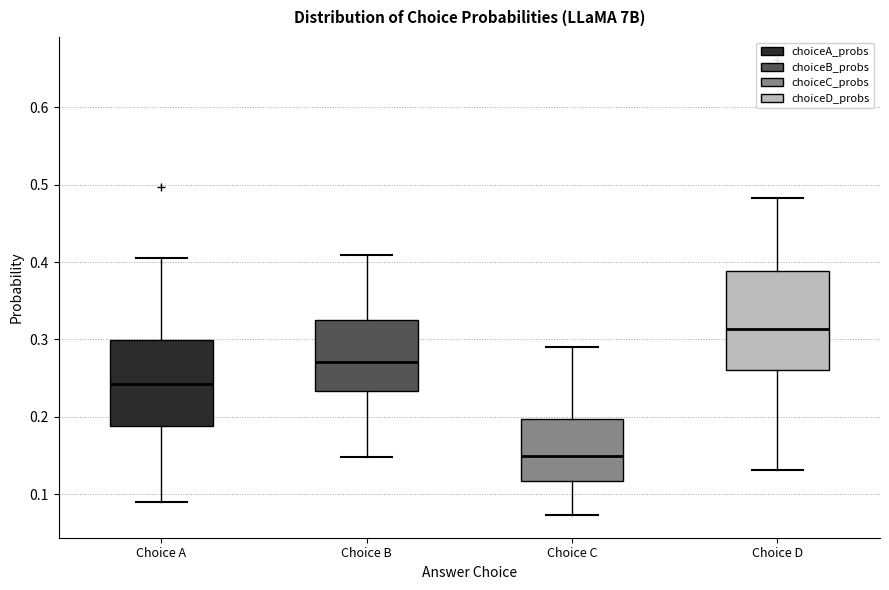

Reading left to right, read every box against the y-axis: the position of its median line, the range the box covers, and the ends of its whiskers. The values are not printed on the chart, so give them approximately, as read against the axis.

Choice A: median 0.24, box 0.19 to 0.30, whiskers 0.09 to 0.41
Choice B: median 0.27, box 0.23 to 0.33, whiskers 0.15 to 0.41
Choice C: median 0.15, box 0.12 to 0.20, whiskers 0.07 to 0.29
Choice D: median 0.31, box 0.26 to 0.39, whiskers 0.13 to 0.48